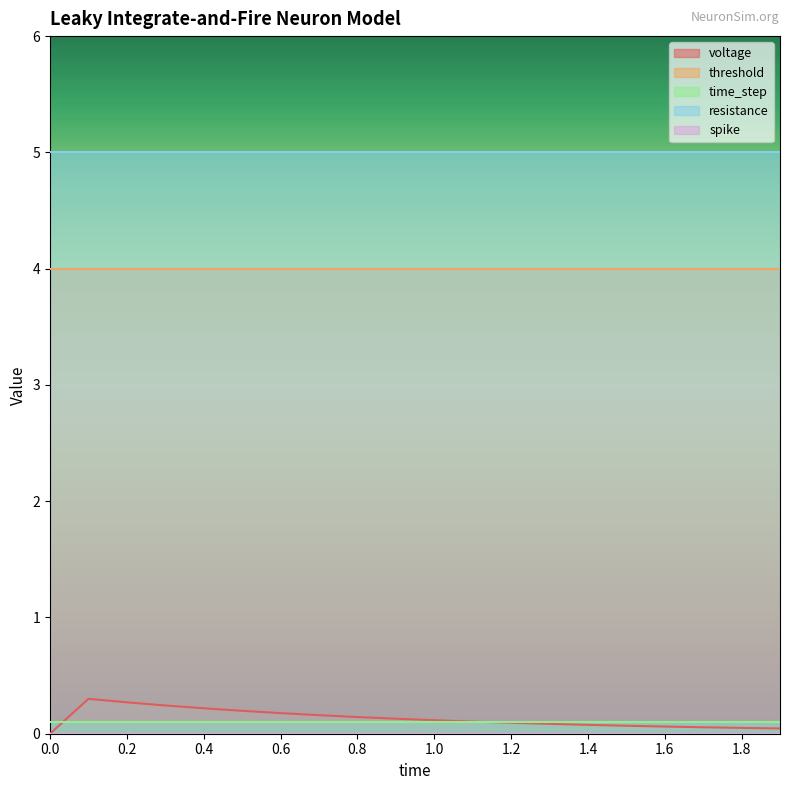

Between 0.6 and 0, which is larger?

0.6